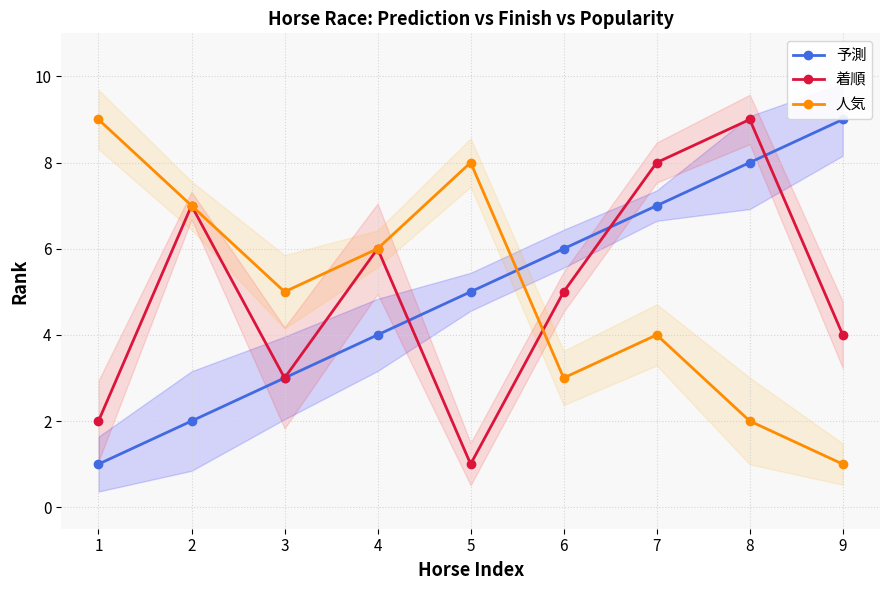

Where does the 着順 series first go above 5?

2